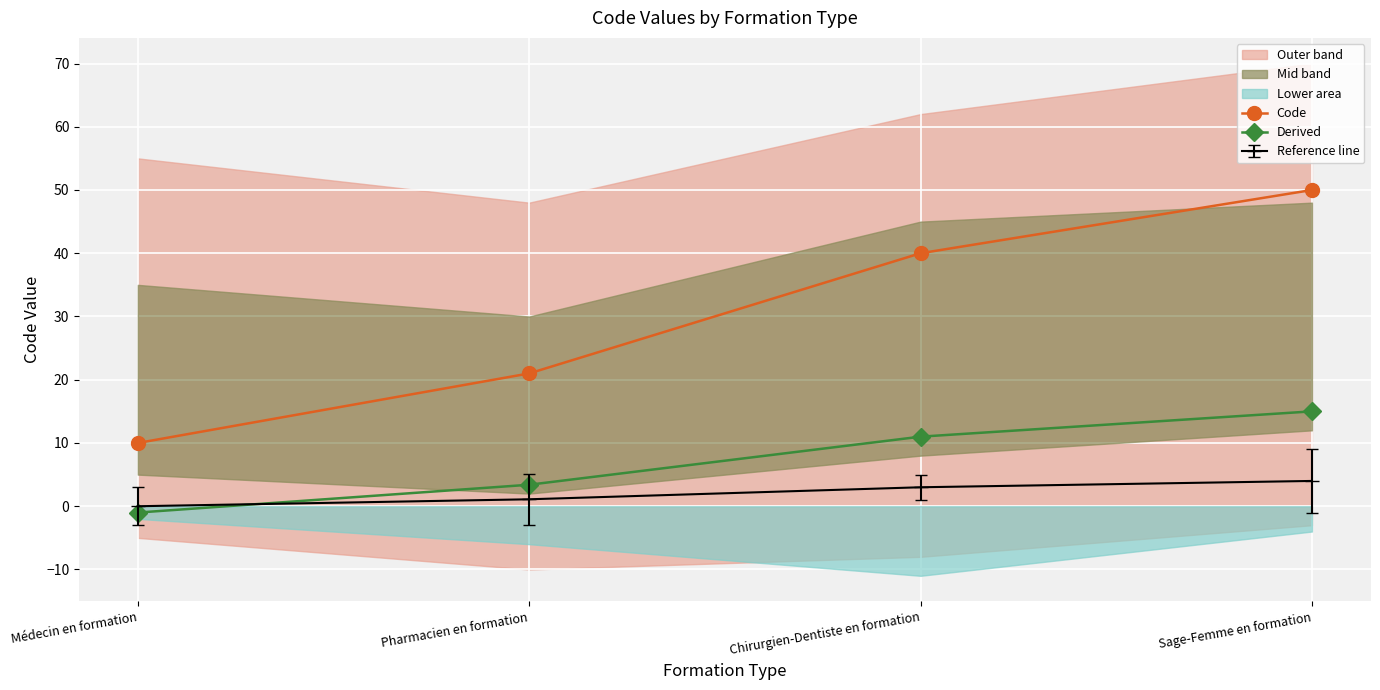

What is the sum of the Code values at Pharmacien en formation and Sage-Femme en formation?

71.0